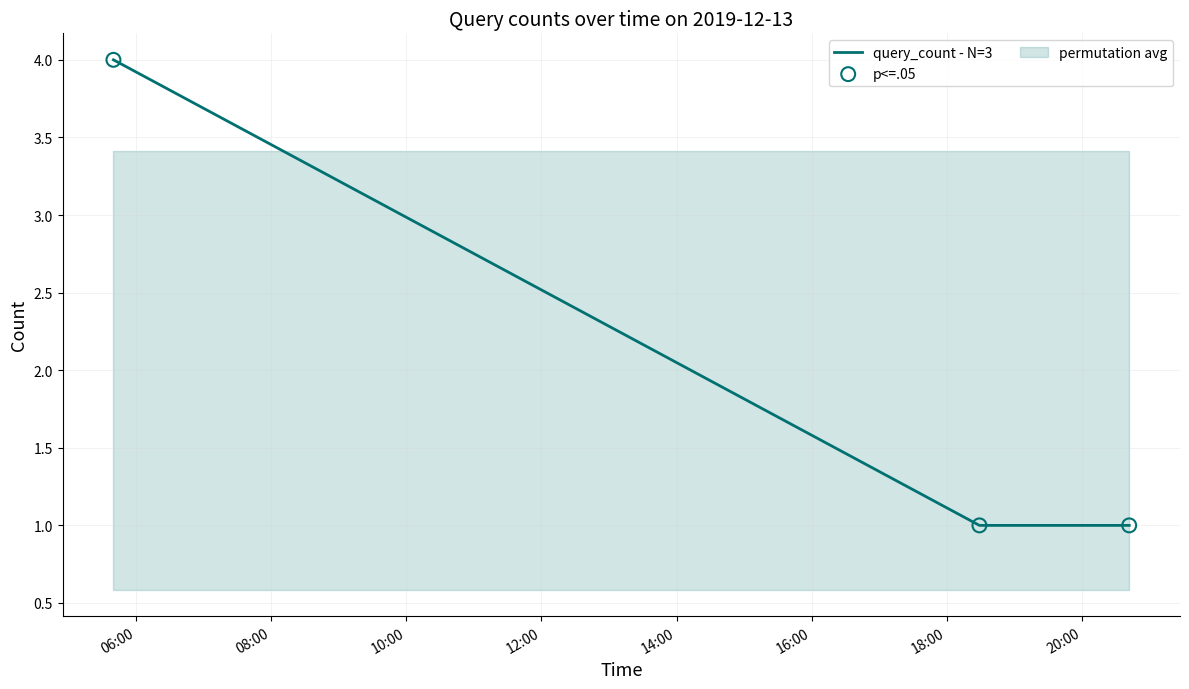

Which series has the largest total across all categories?

query_count - N=3